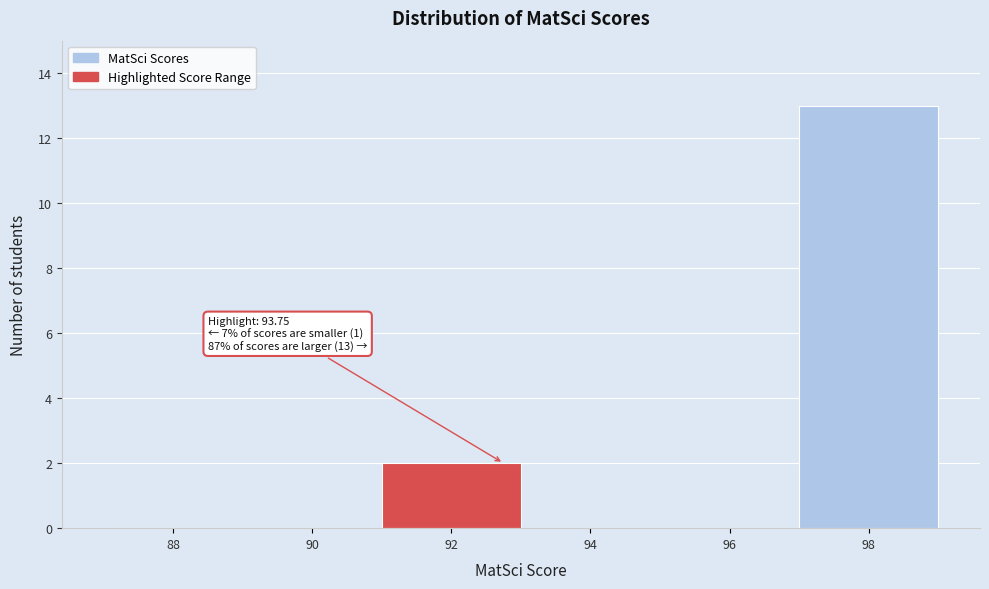

Reading right to left, list all the values displayed in this chart.

98=13	96=0	94=0	92=2	90=0	88=0